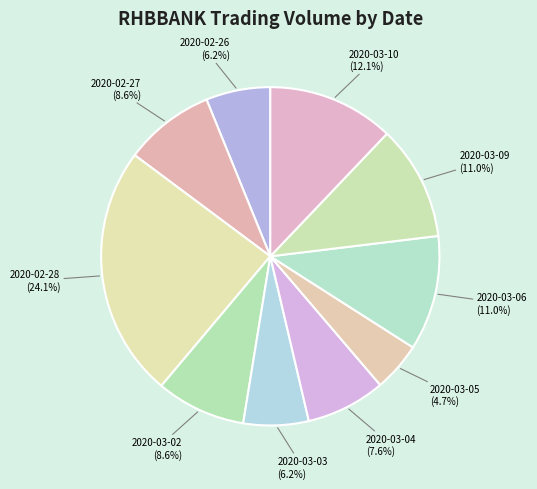

To the nearest percent, what is the difference between the 2020-03-06 and 2020-03-10 slice percentages?

1%